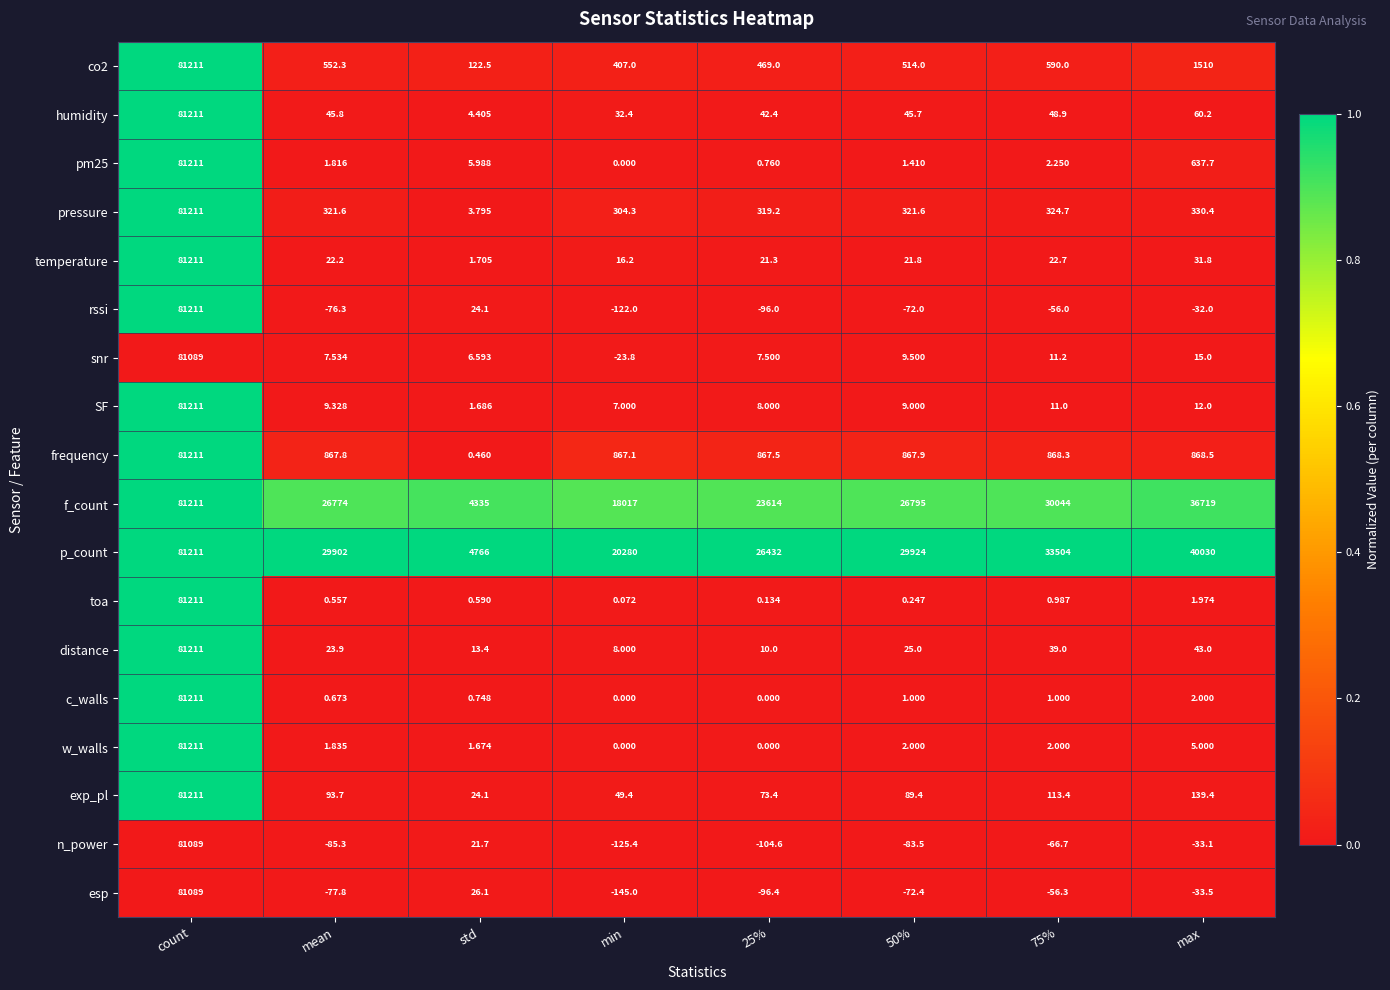

Which series has the widest spread of values?

rssi